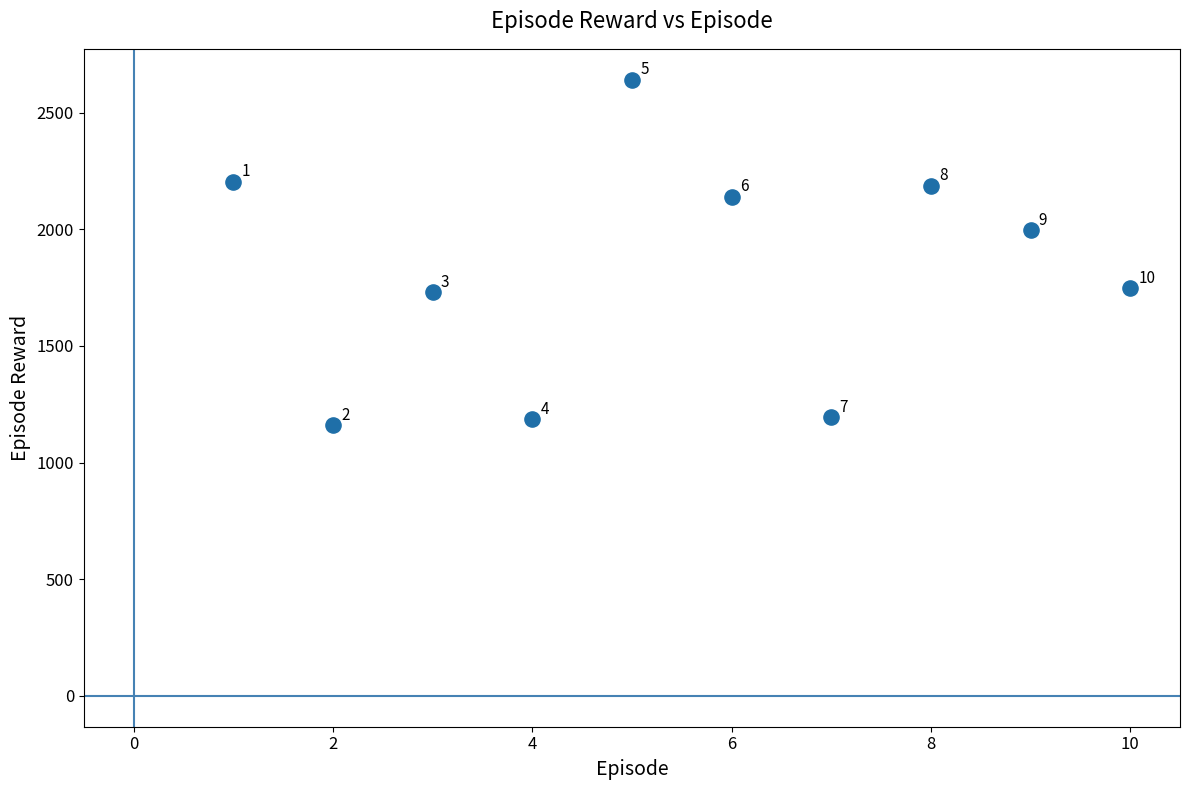

What Y value in the scatter plot is closest to 1900?

1995.0